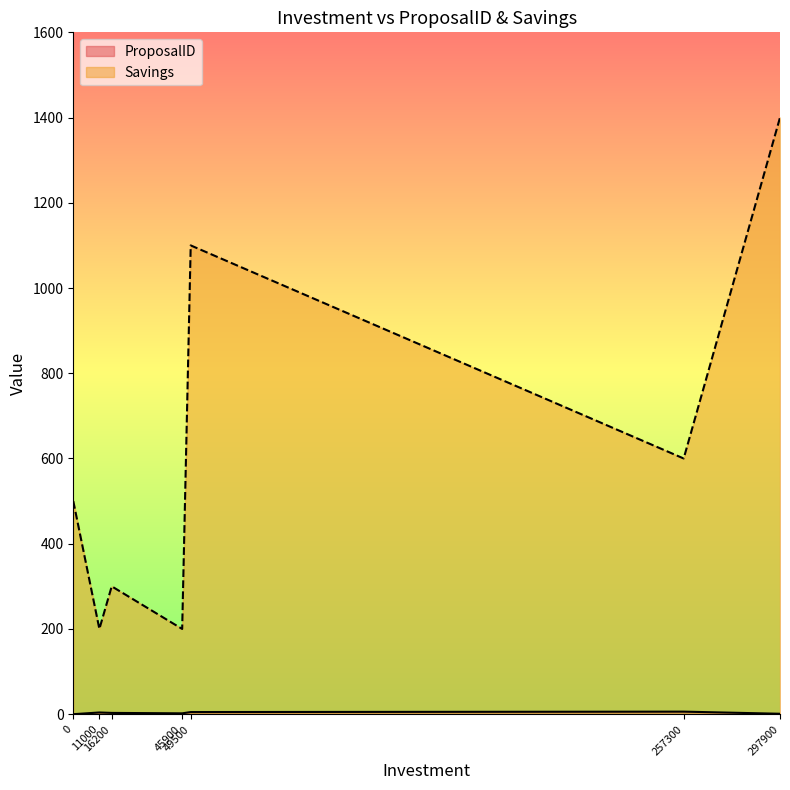

Rank the categories by ProposalID value from lowest to highest.

0, 297900, 45900, 16200, 11000, 49500, 257300